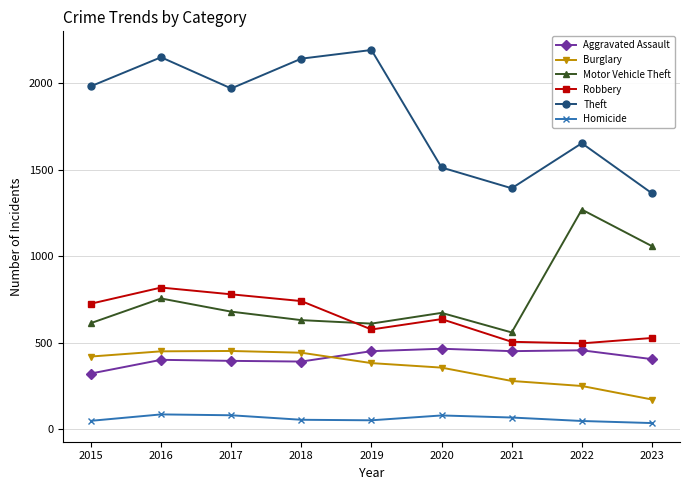

What is the difference between the maximum and minimum values in the Homicide series?

50